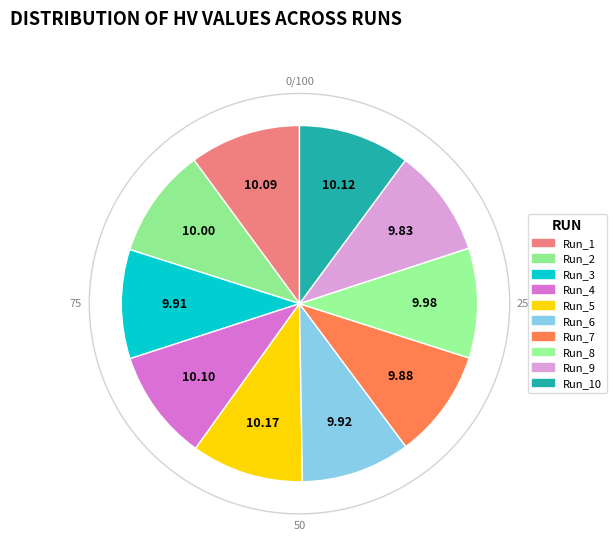

Combined, what portion of the pie is Run_6 and Run_4?

20.0%